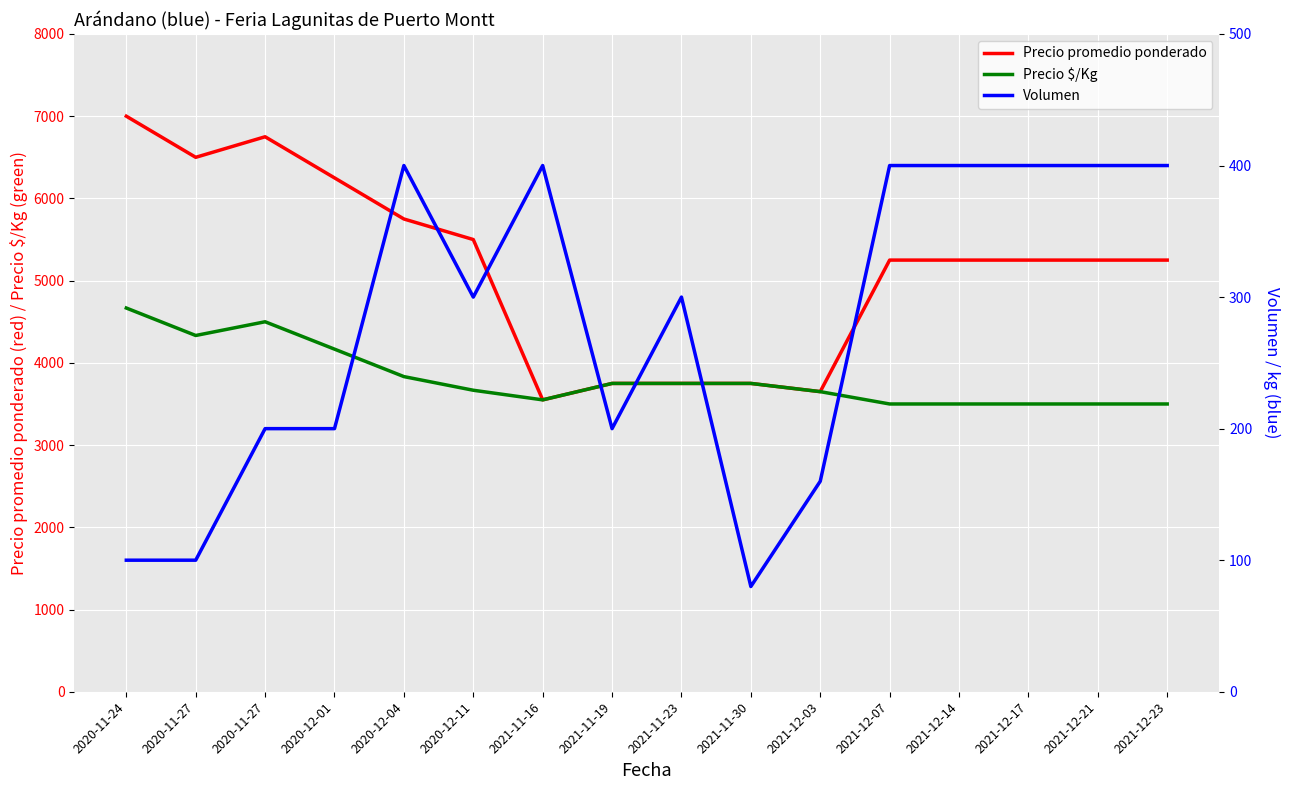

Between 2021-11-16 and 2021-11-30, which series saw the biggest shift?

Volumen